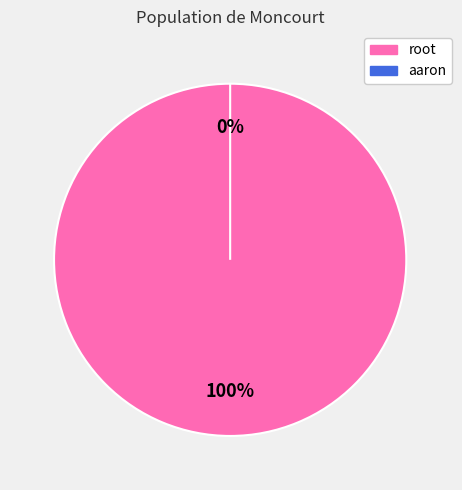

Is root the majority of the pie?

Yes